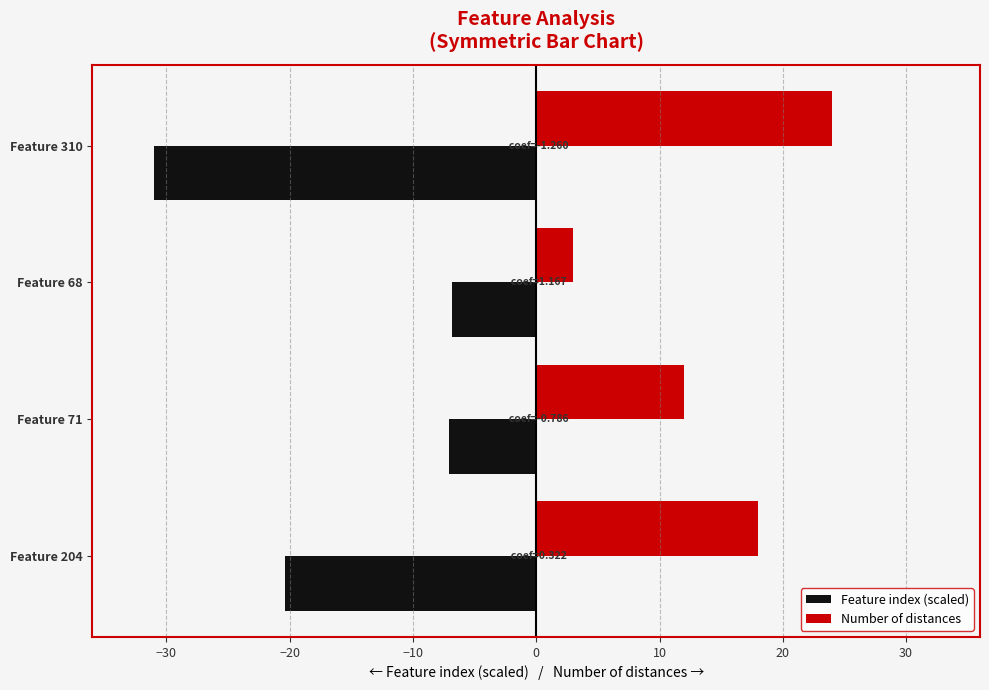

What are all the series names shown in the legend?

Feature index (scaled), Number of distances